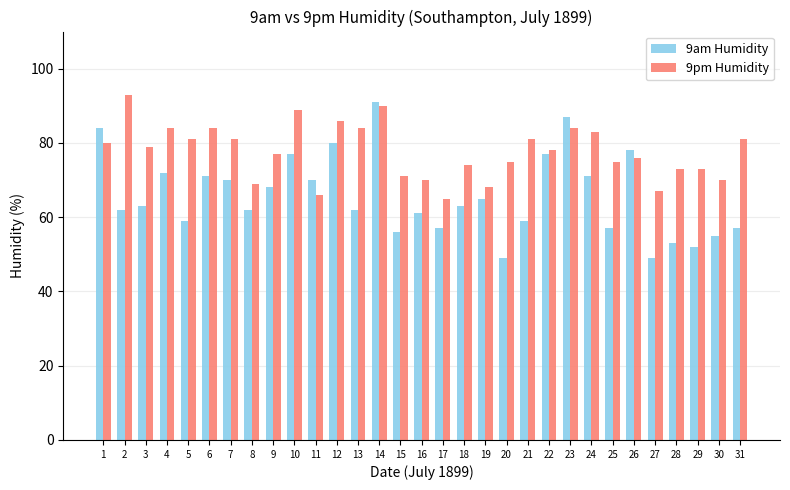

Rank the series by their average value, from lowest to highest.

9am Humidity, 9pm Humidity